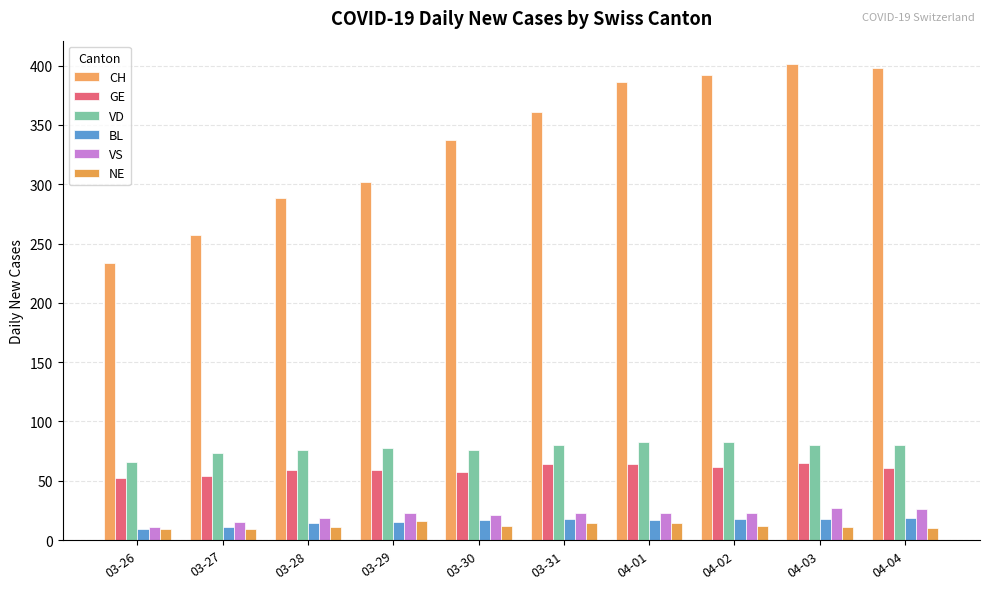

Reading left to right, extract all data points from this chart.

CH: 03-26=234	03-27=257	03-28=288	03-29=302	03-30=337	03-31=361	04-01=386	04-02=392	04-03=401	04-04=398
GE: 03-26=52	03-27=54	03-28=59	03-29=59	03-30=57	03-31=64	04-01=64	04-02=62	04-03=65	04-04=61
VD: 03-26=66	03-27=73	03-28=76	03-29=78	03-30=76	03-31=80	04-01=83	04-02=83	04-03=80	04-04=80
BL: 03-26=9	03-27=11	03-28=14	03-29=15	03-30=17	03-31=18	04-01=17	04-02=18	04-03=18	04-04=19
VS: 03-26=11	03-27=15	03-28=19	03-29=23	03-30=21	03-31=23	04-01=23	04-02=23	04-03=27	04-04=26
NE: 03-26=9	03-27=9	03-28=11	03-29=16	03-30=12	03-31=14	04-01=14	04-02=12	04-03=11	04-04=10